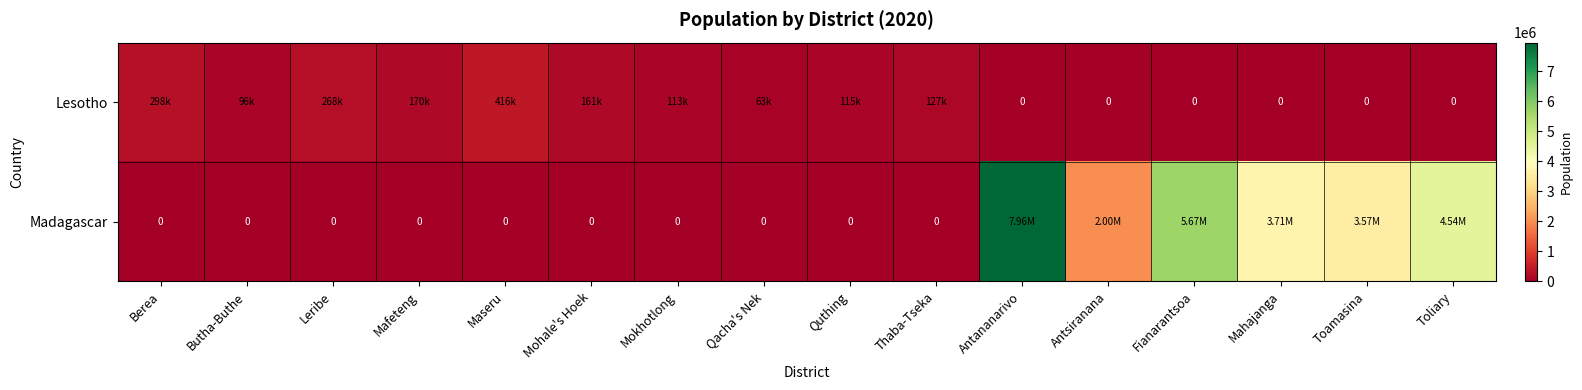

What is the sum of the Madagascar values at Mahajanga and Butha-Buthe?

3712882.7